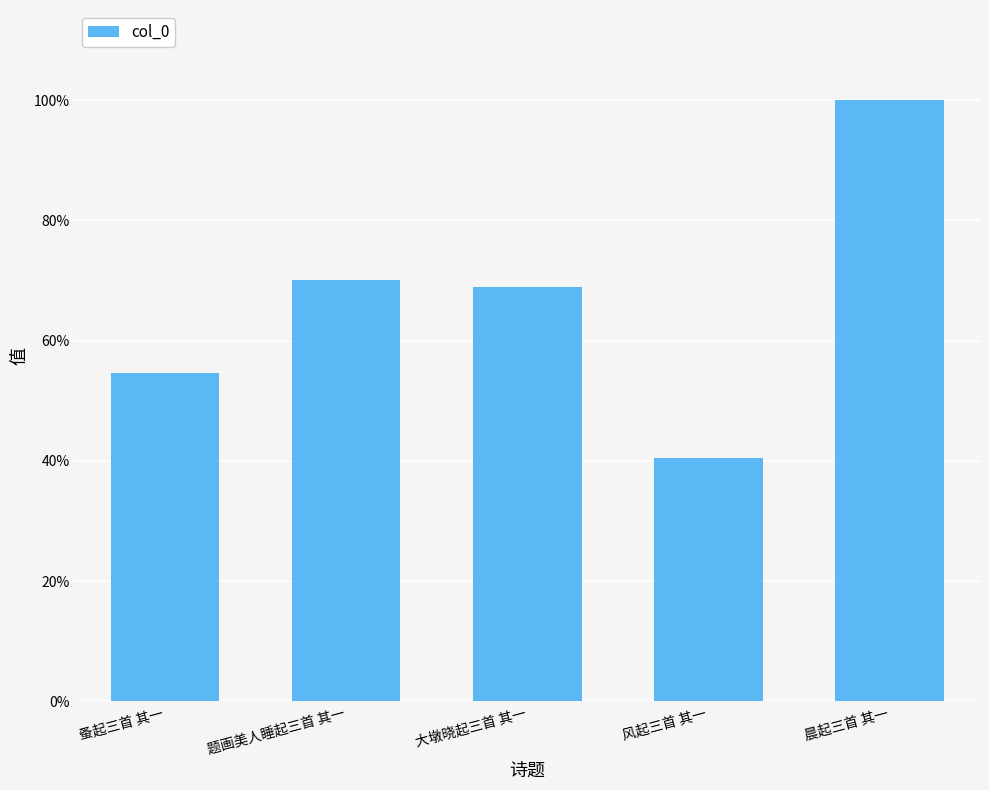

Are the bars horizontal?

No